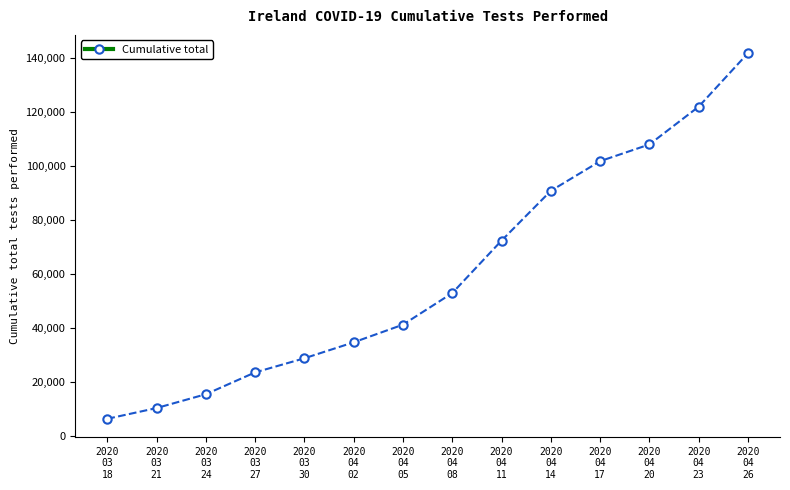

What is the smallest value displayed?

6457